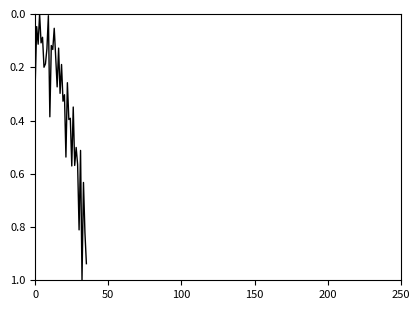

What is the maximum value shown in the chart?

1.0